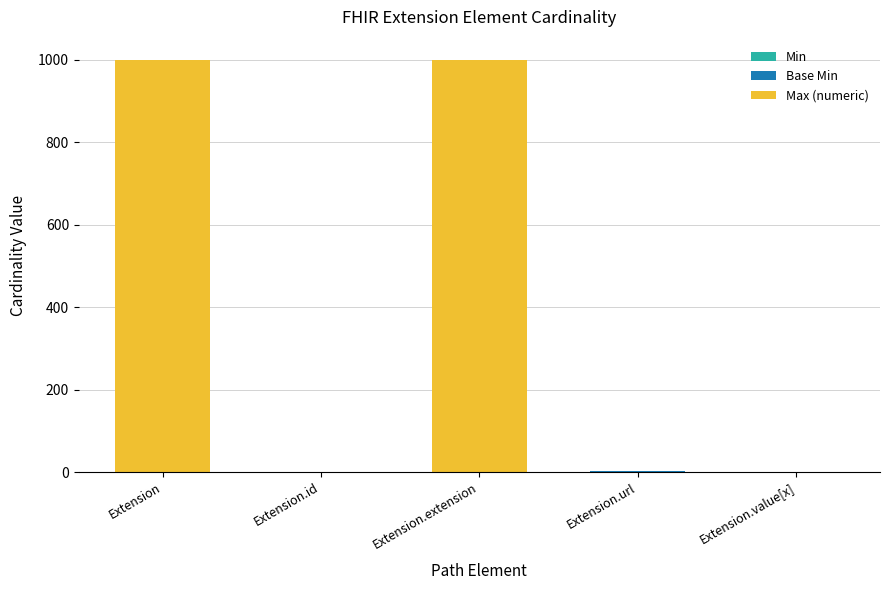

What is the total value across all series at Extension.extension?

999